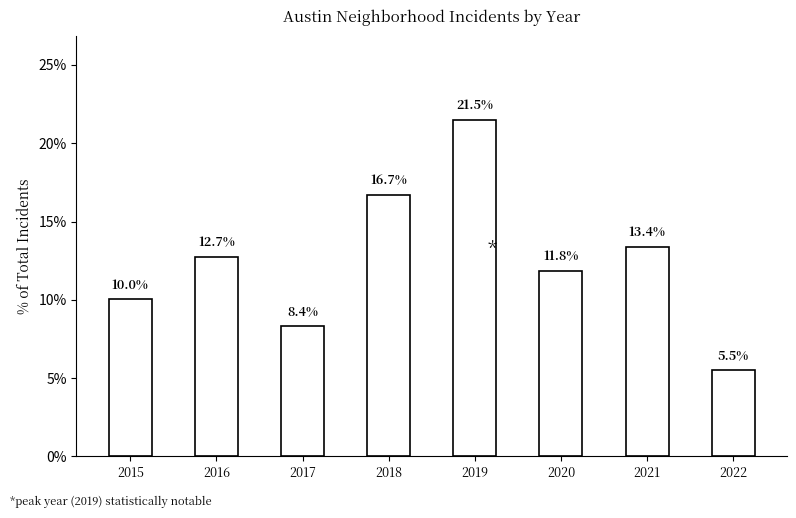

Reading right to left, transcribe all the data shown in this chart.

5.5	13.4	11.8	21.5	16.7	8.4	12.7	10.0